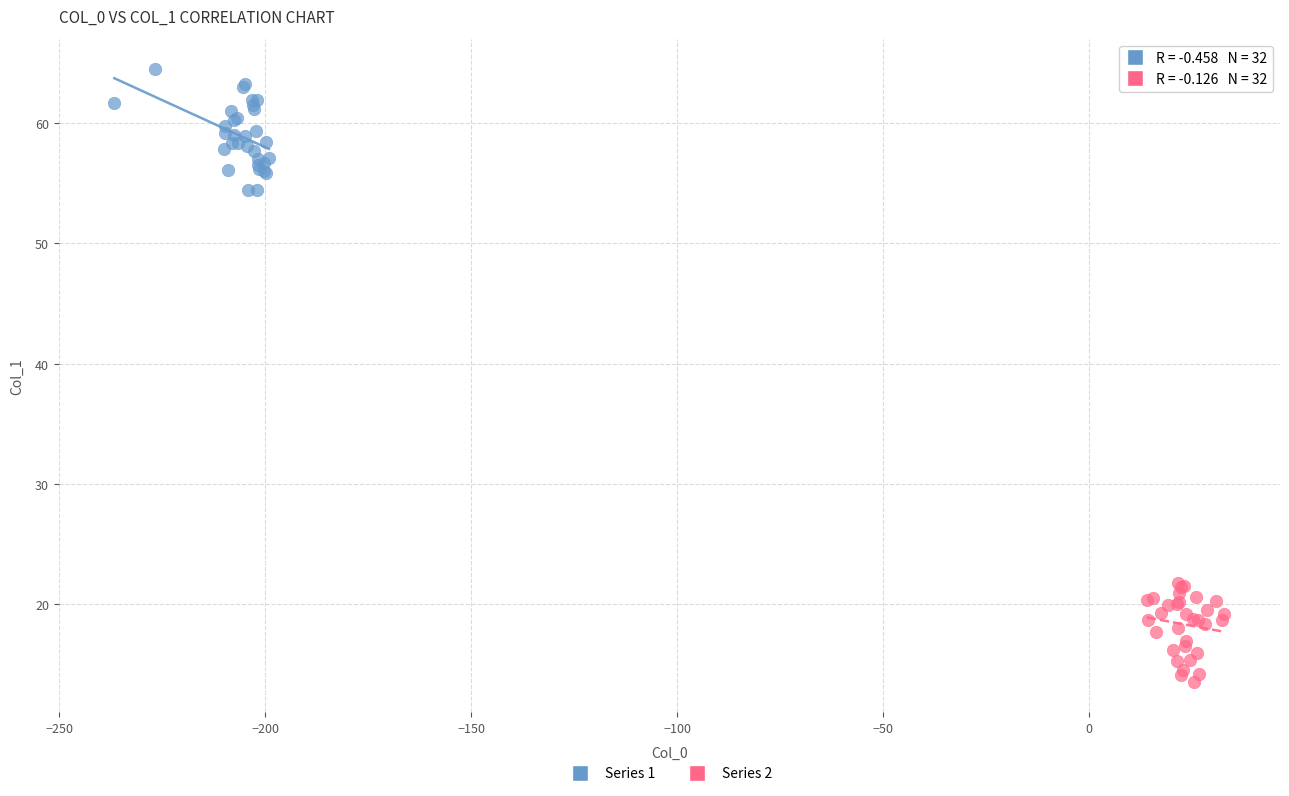

Which series has the widest spread of Y values?

Series 1